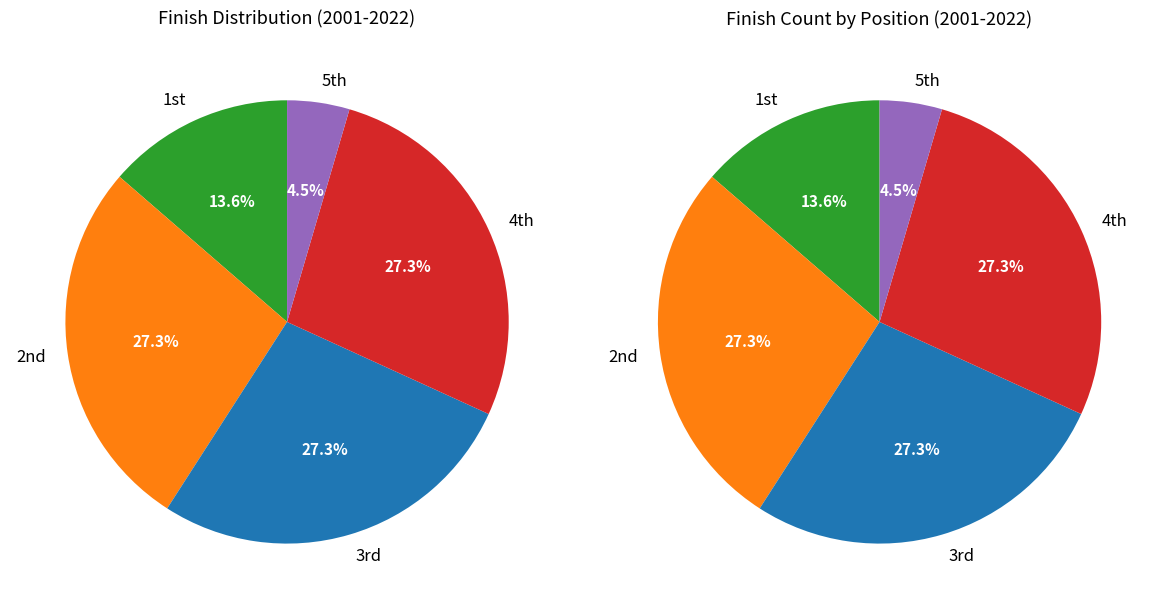

What is the change in value from 1 to 3?

-3